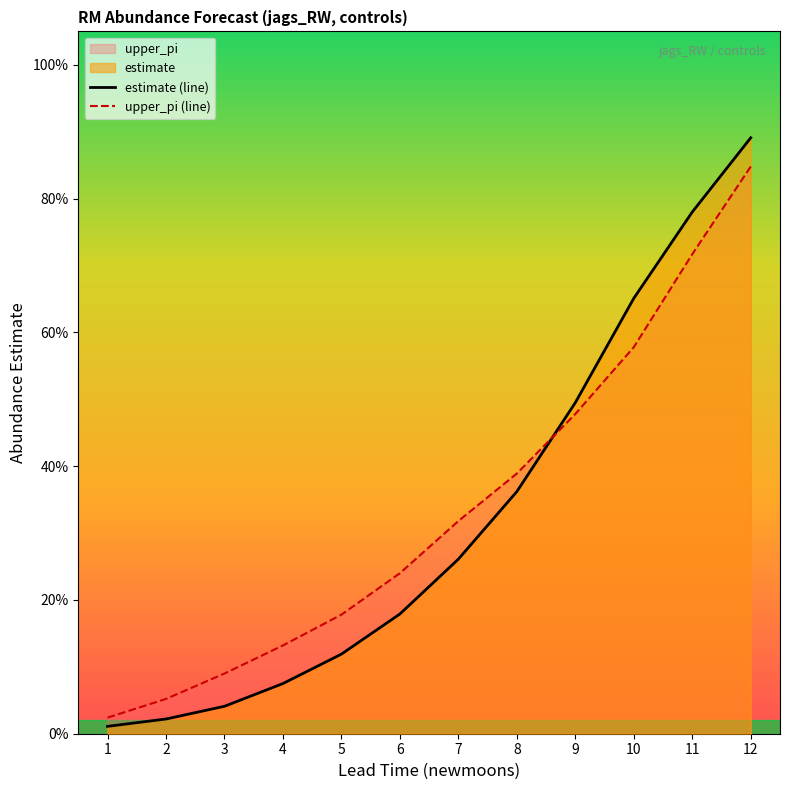

What is the total value across all series at 3?

0.1